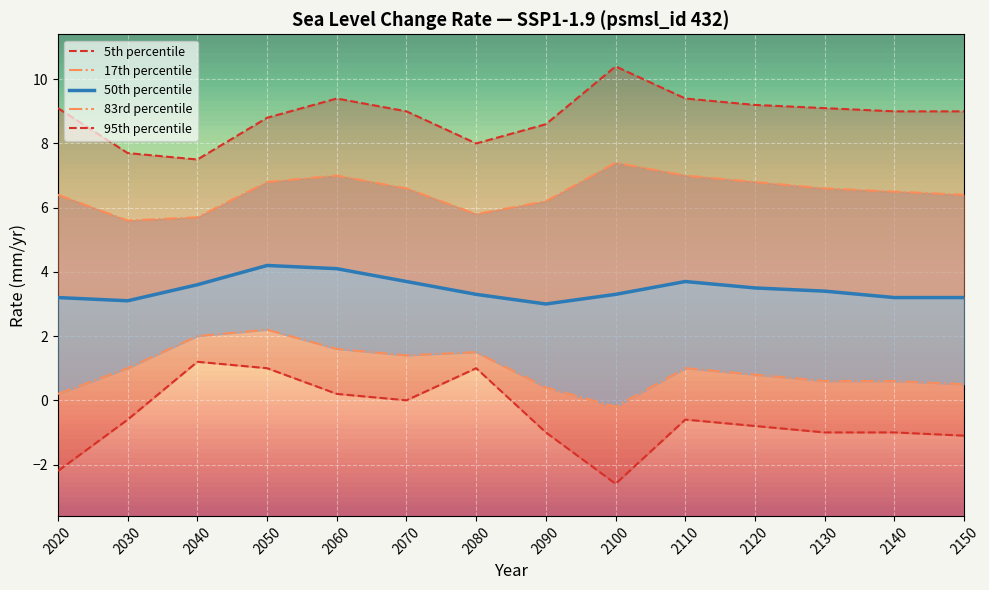

Count the number of data series in this chart.

5